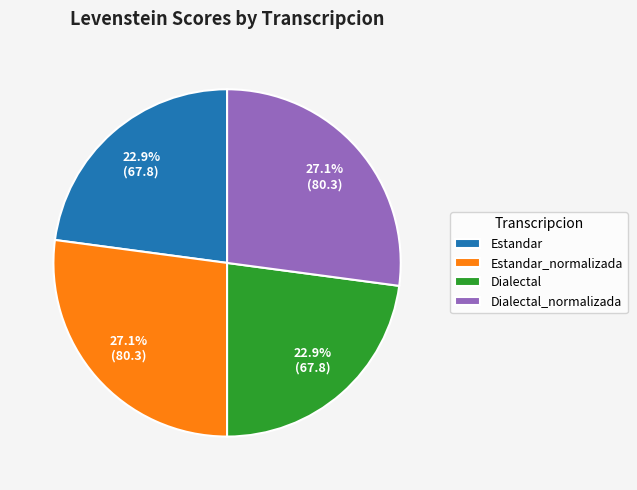

The Estandar_normalizada slice represents 27% of the pie. True or false?

True